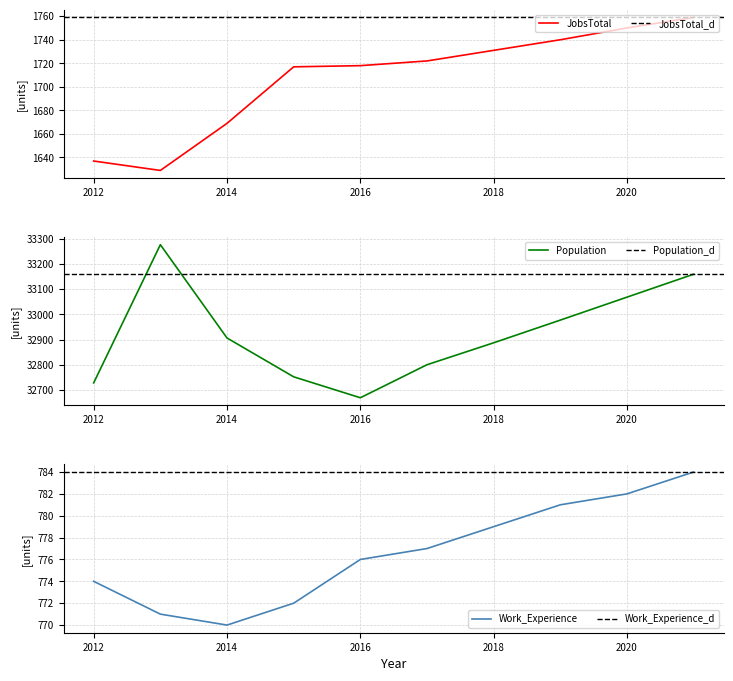

What value does the Work_Experience series have at 2014, to the nearest 5?

770